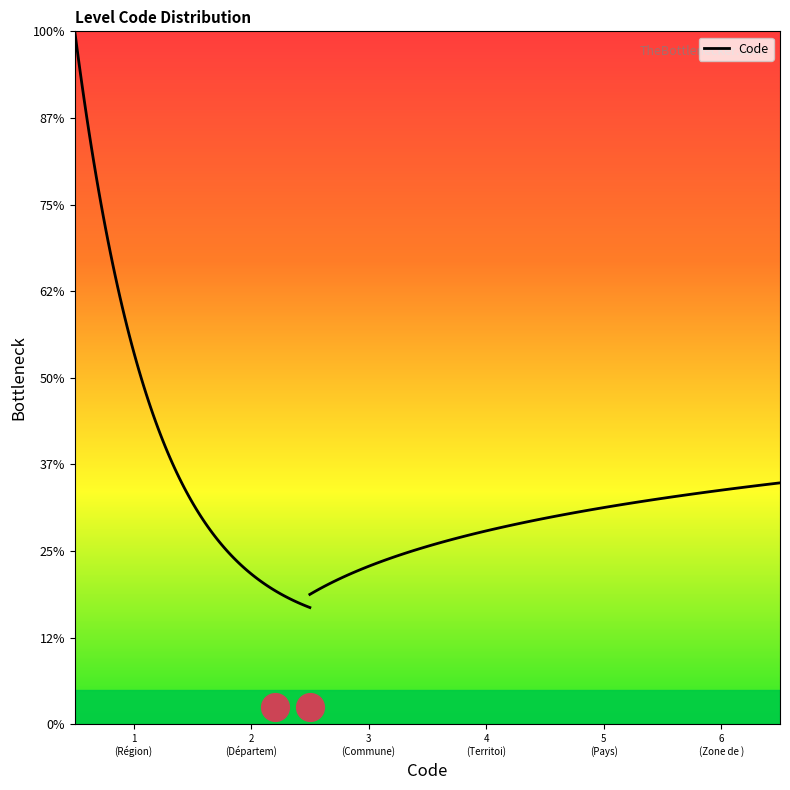

How many series are shown in this chart?

1